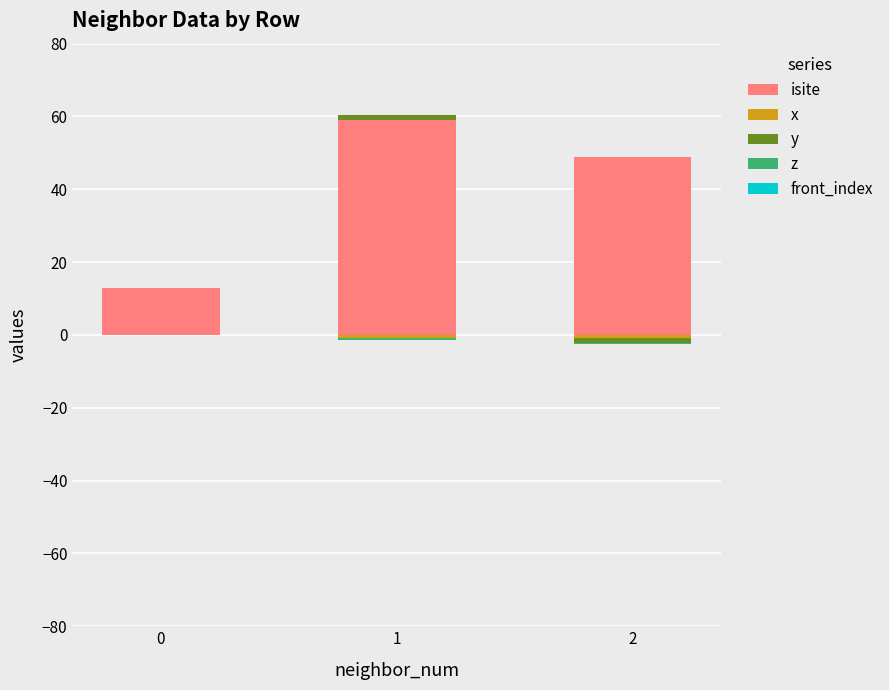

Between 1 and 2, which is larger?

1